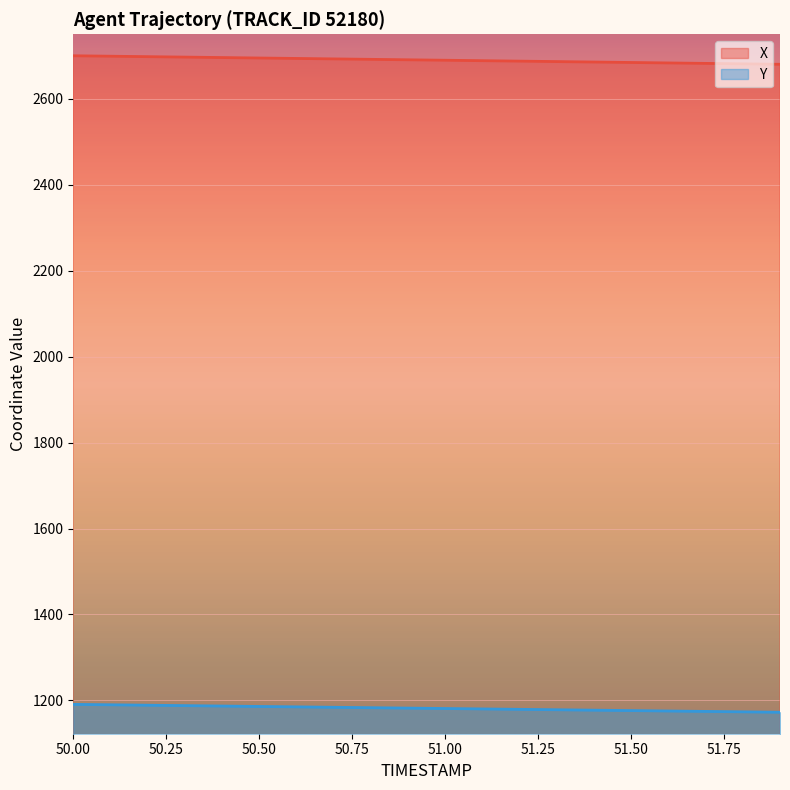

What is the label of the 2nd point from the right?

51.8